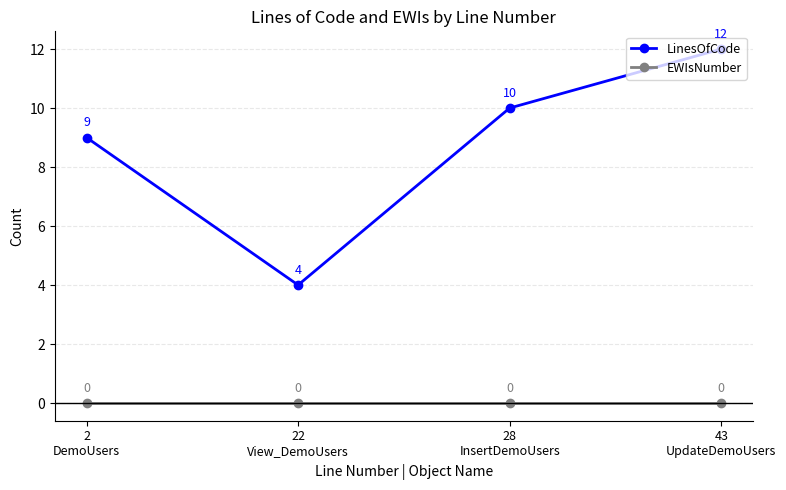

True or false: LinesOfCode and EWIsNumber intersect in this chart.

False